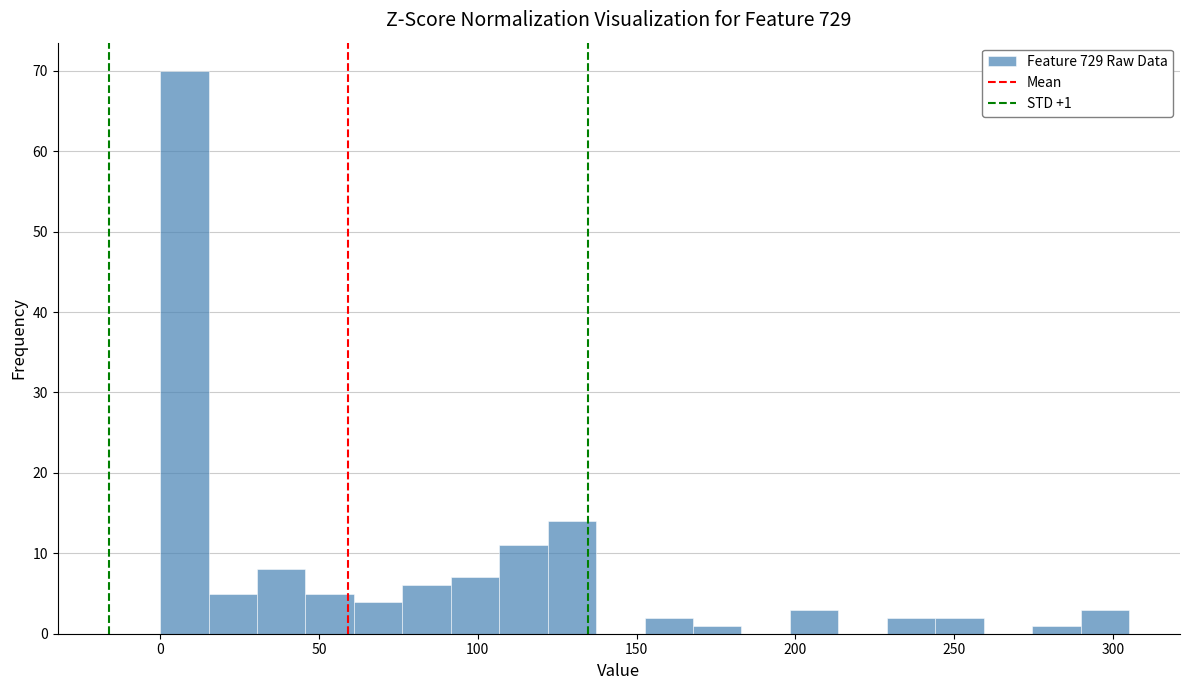

Around what value on the x-axis is the tallest bar? Give the approximate position of its centre, as read against the axis.

10